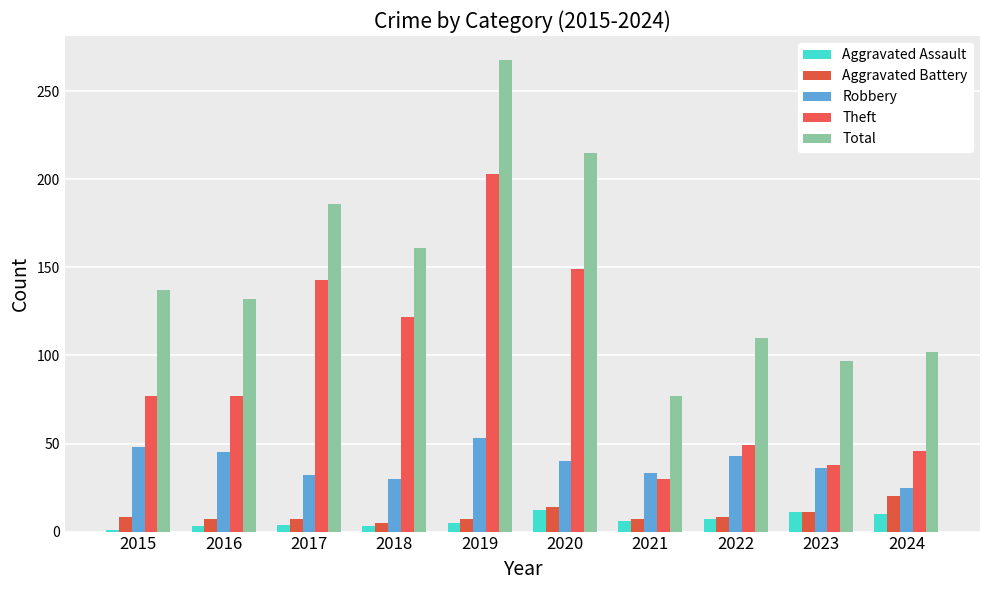

At 2019, list the series in order from largest to smallest.

Total, Theft, Robbery, Aggravated Battery, Aggravated Assault